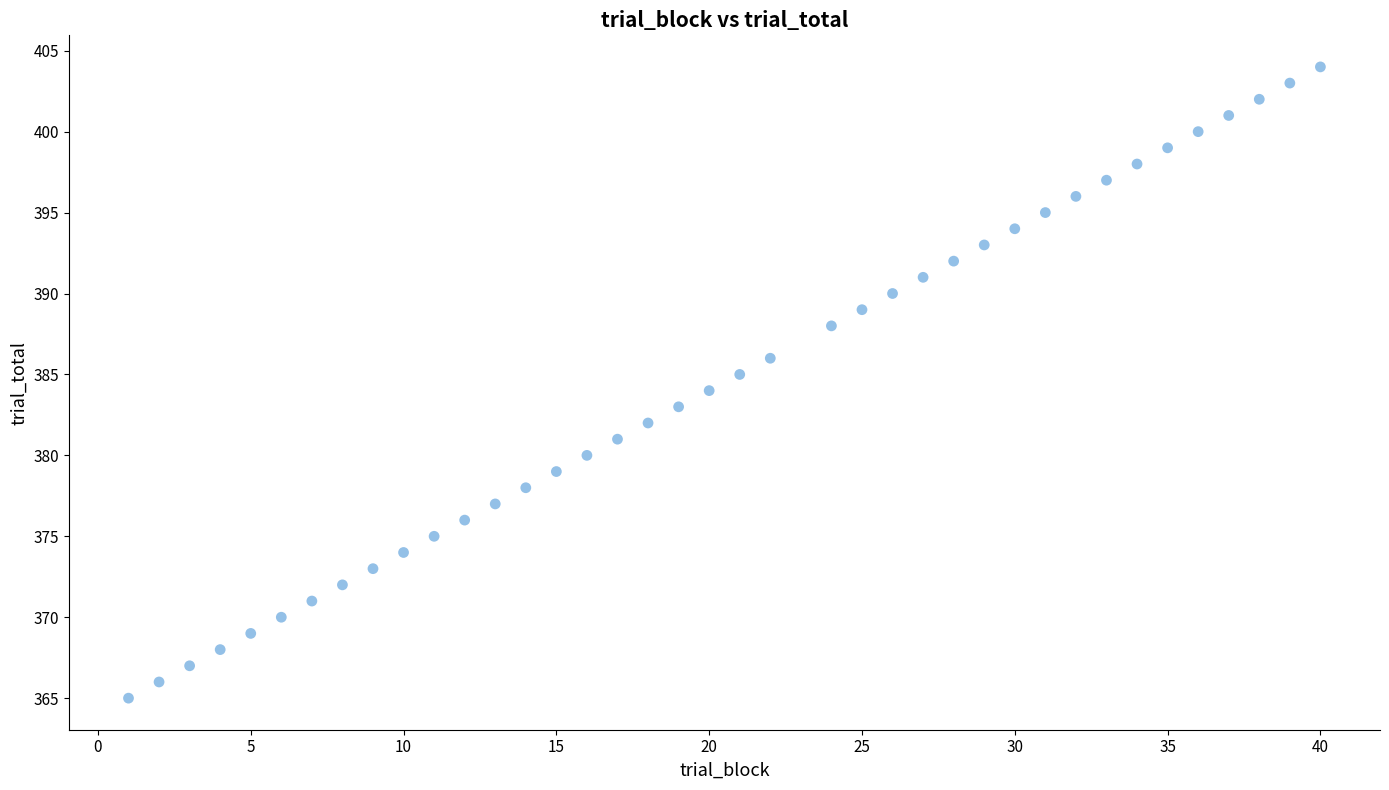

What is the range of X values (max minus min)?

39